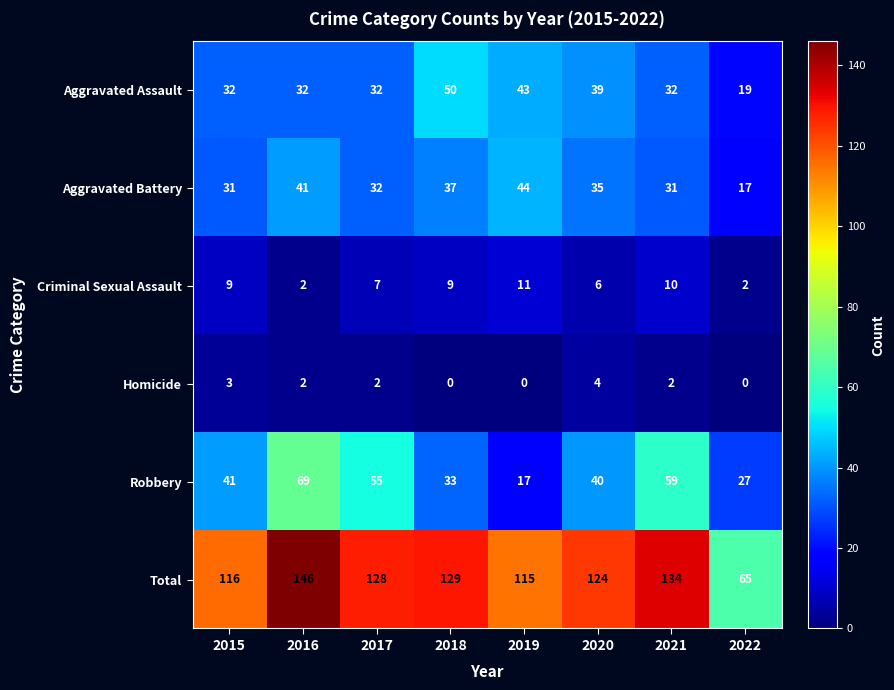

How many Homicide values are between 0 and 3?

7